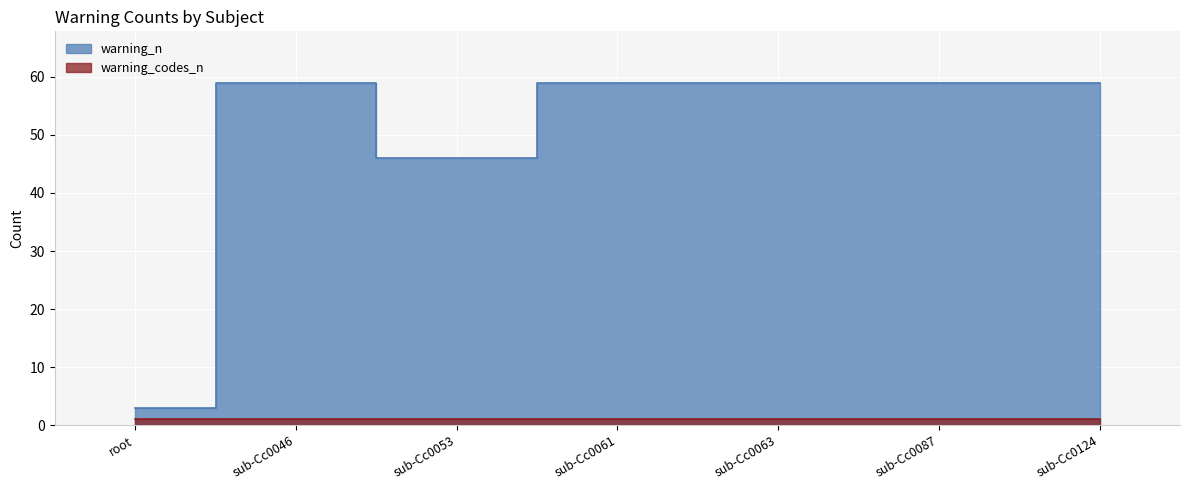

Where is the first local minimum?

sub-Cc0053